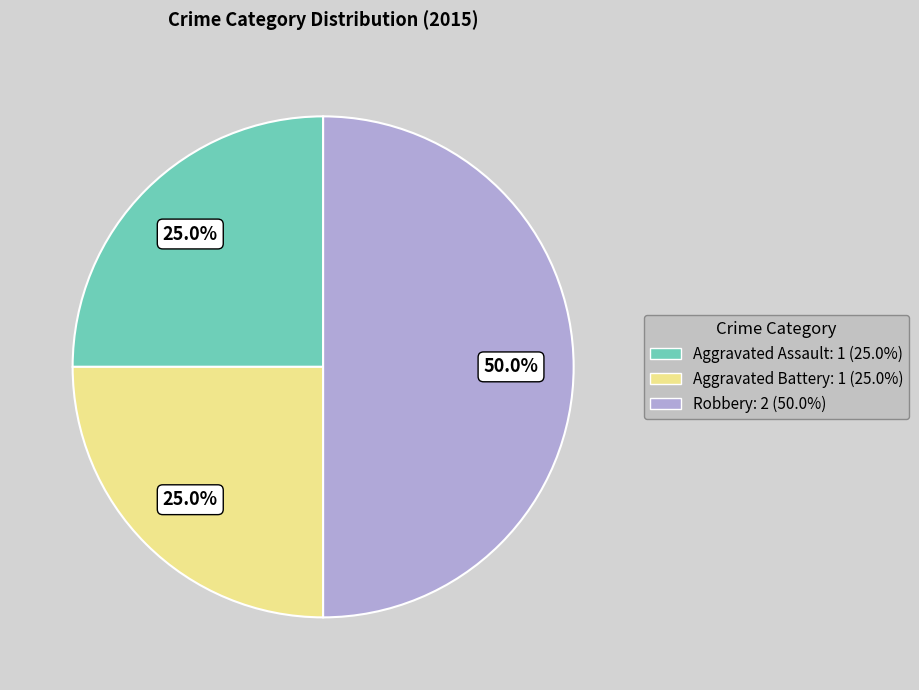

What is the ratio of the value at Aggravated Battery to the value at Robbery?

0.5